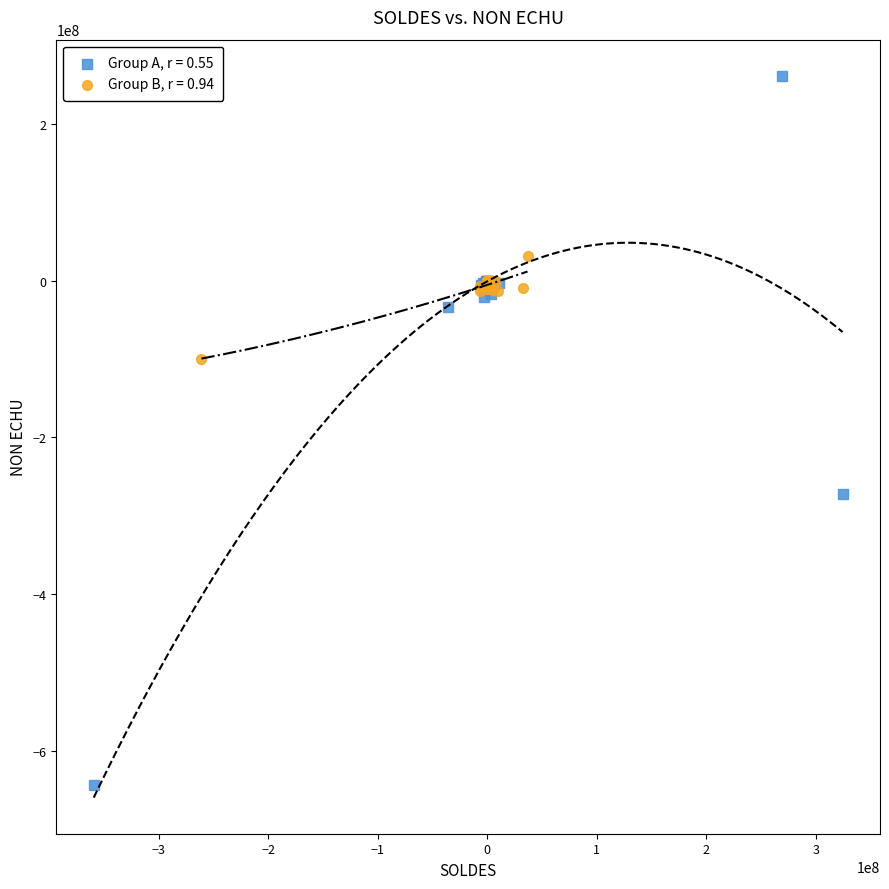

Which series contains the lowest Y value?

Group A, r = 0.55